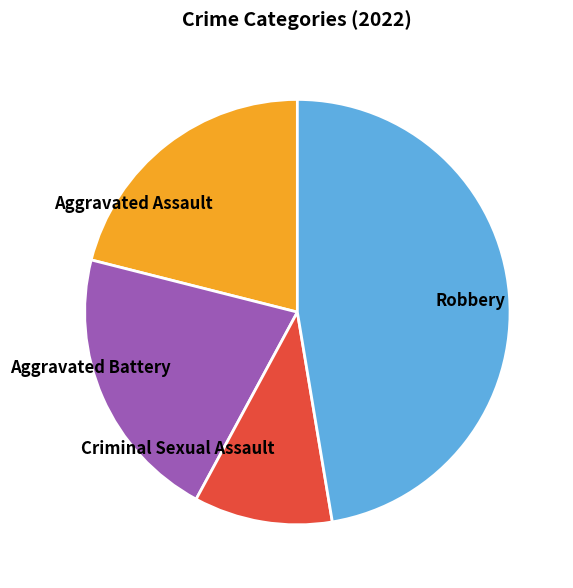

Combined, do Aggravated Assault and Aggravated Battery account for over 50%?

No